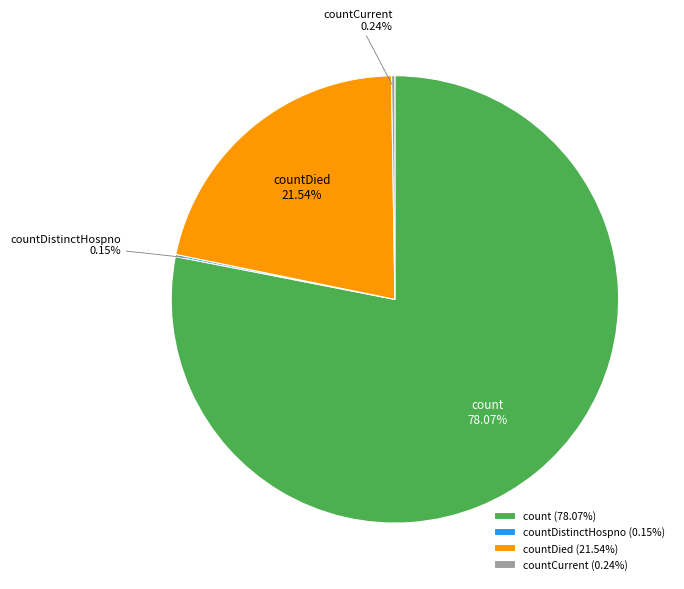

The count slice represents 67% of the pie. True or false?

False